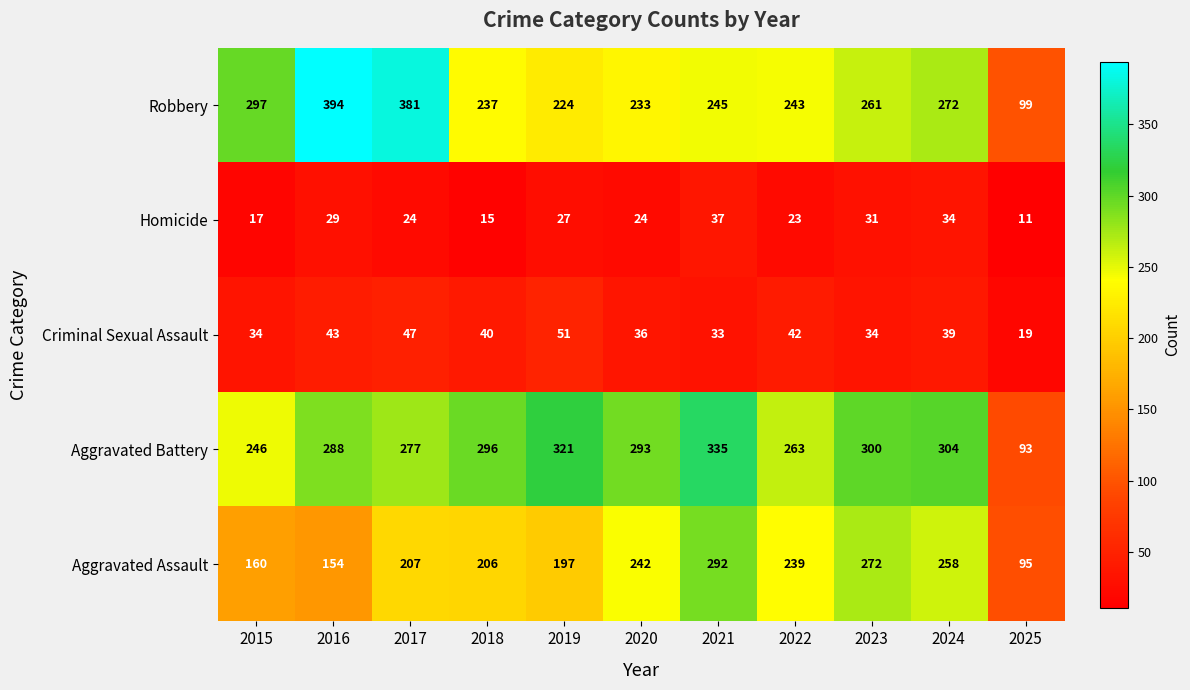

The Robbery series shows 392 at 2019. True or false?

False